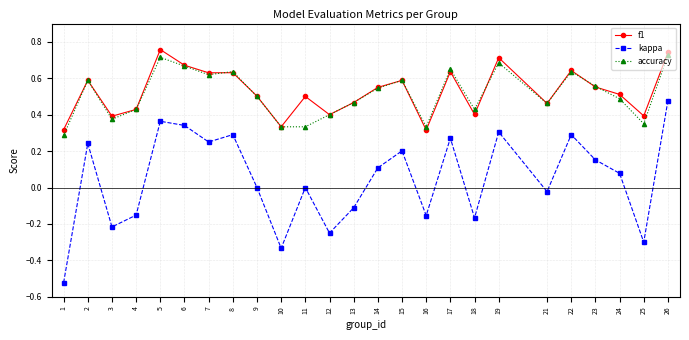

True or false: f1 has more than 0 points higher than both neighbors.

True